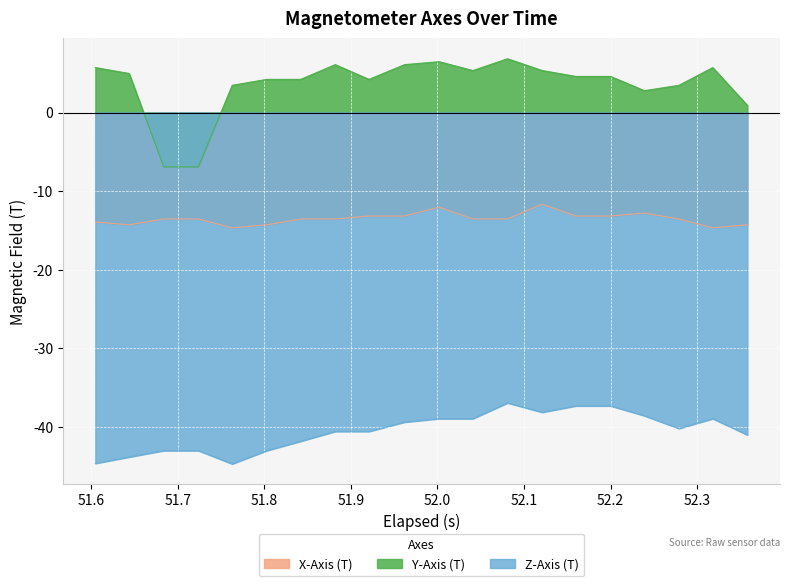

Which series has the largest range (max minus min)?

Y-Axis (T)